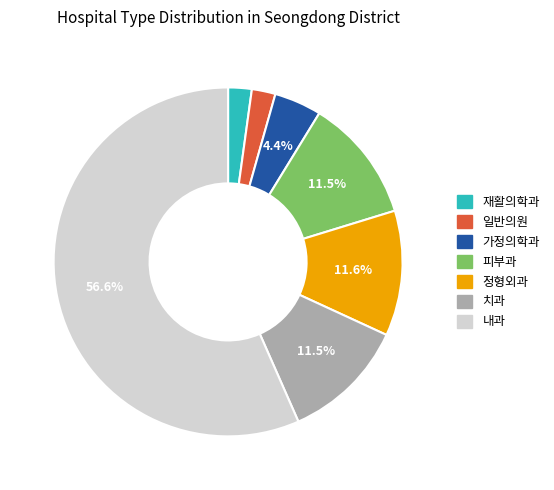

How many segments does this pie chart have?

7